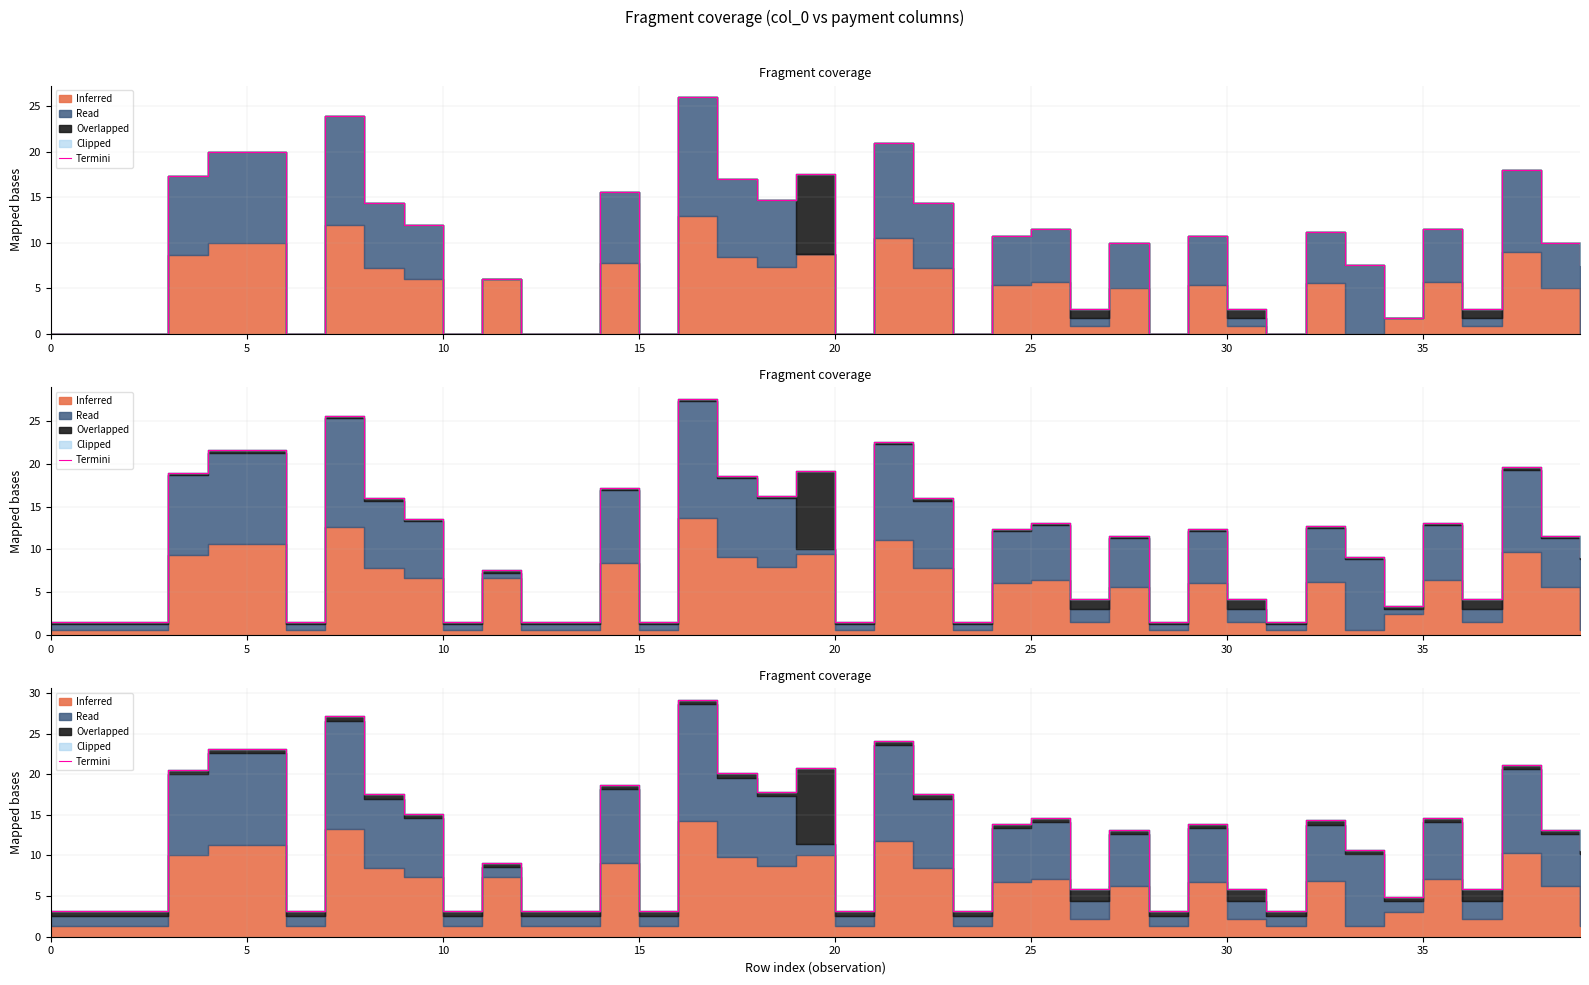

What is the minimum value shown in the chart?

3.1